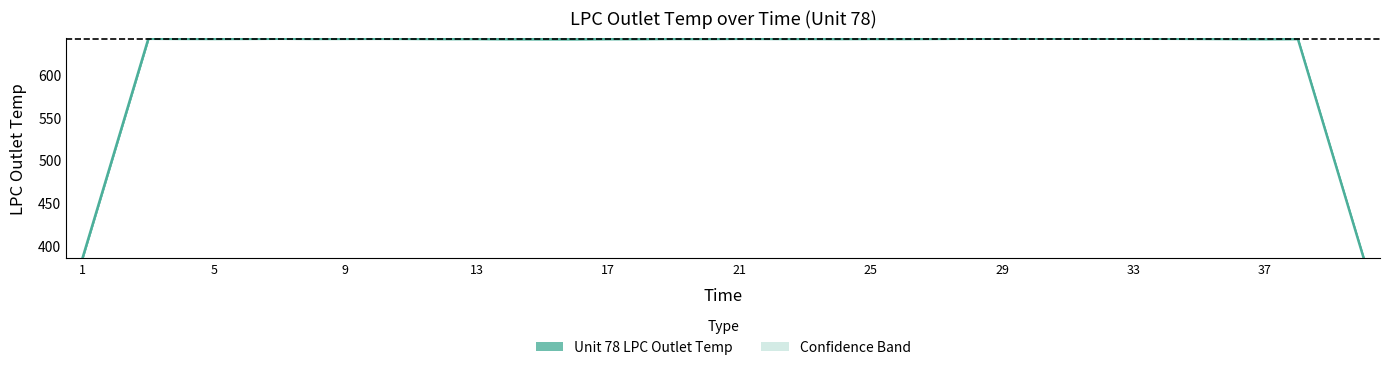

How many values are below 642?

7